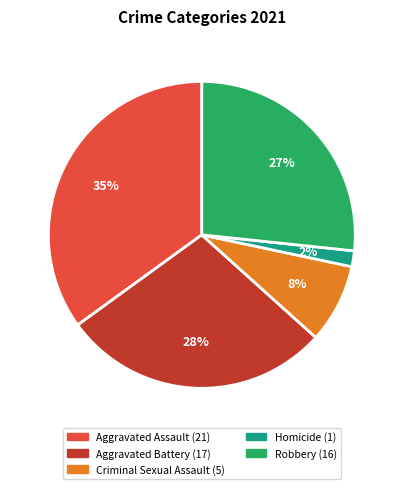

Do Aggravated Assault and Homicide together represent more than half of the pie?

No